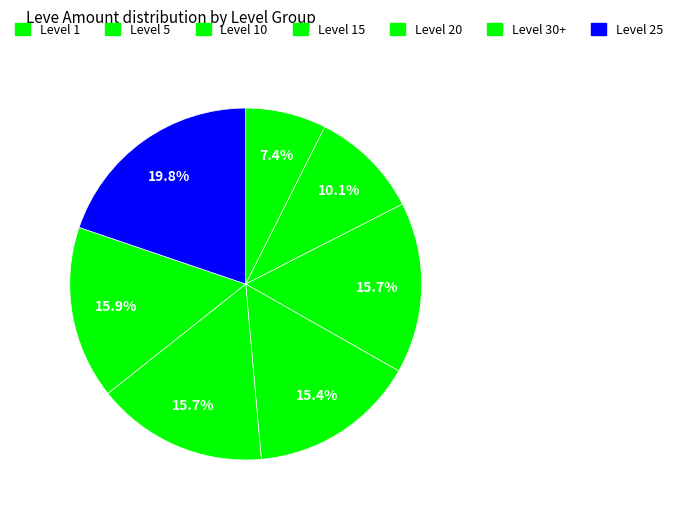

What percentage is the Level 15 slice, to the nearest percent?

15%